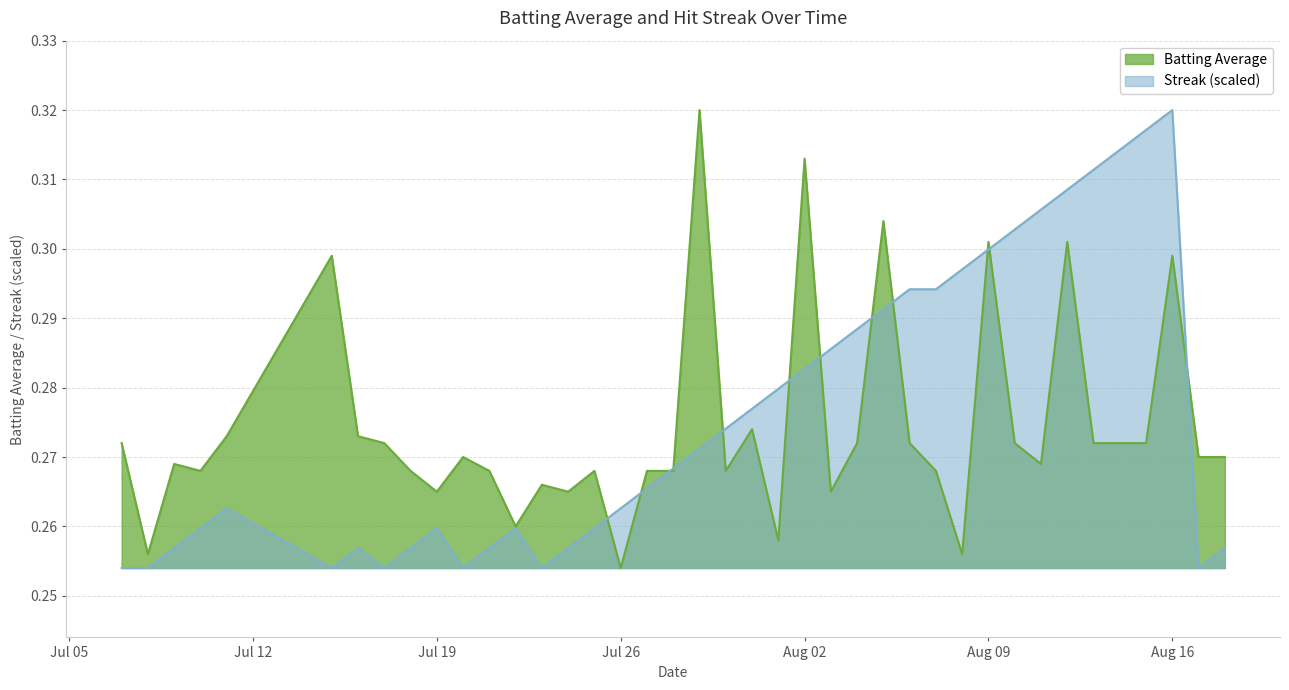

The value of Batting Average at 2010-07-16 is 0.2. True or false?

False